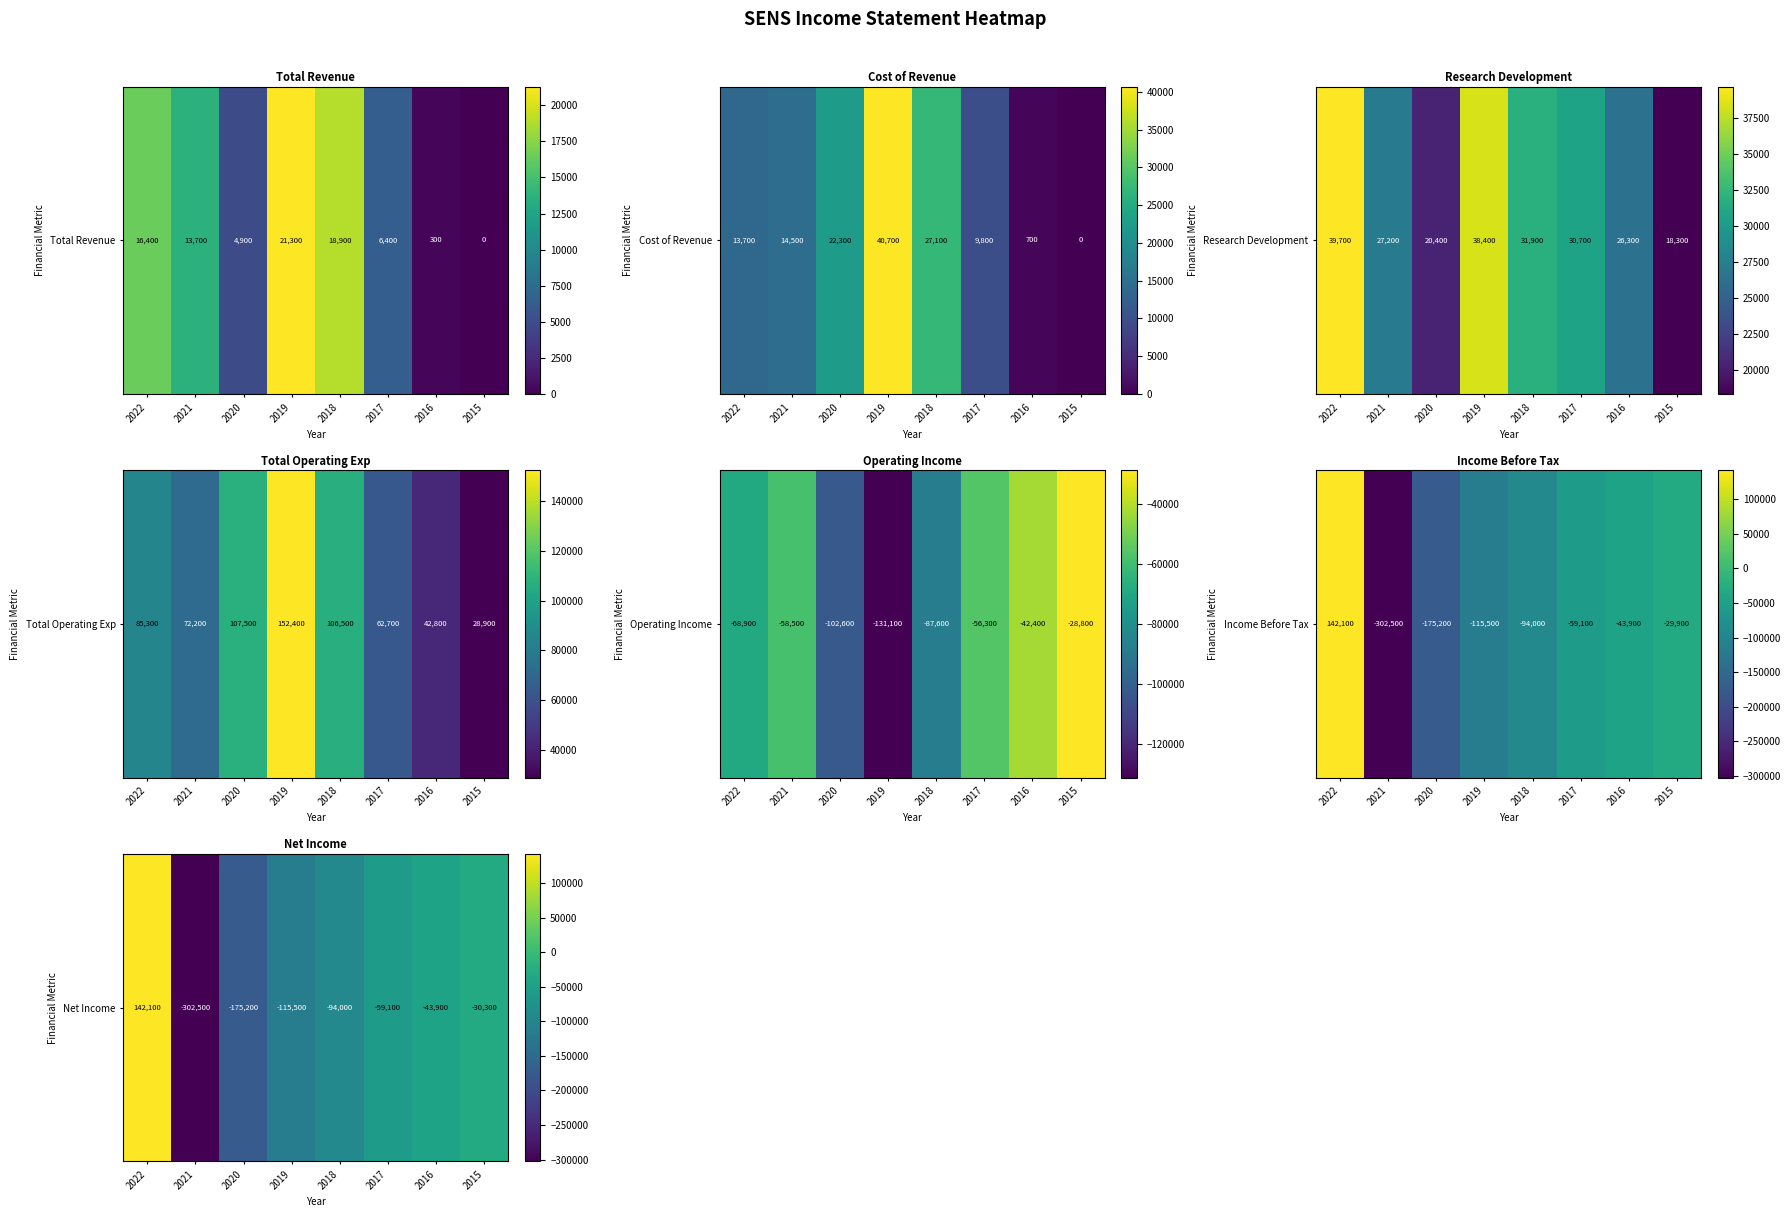

Where is the data nearest to the value -80200?

2018